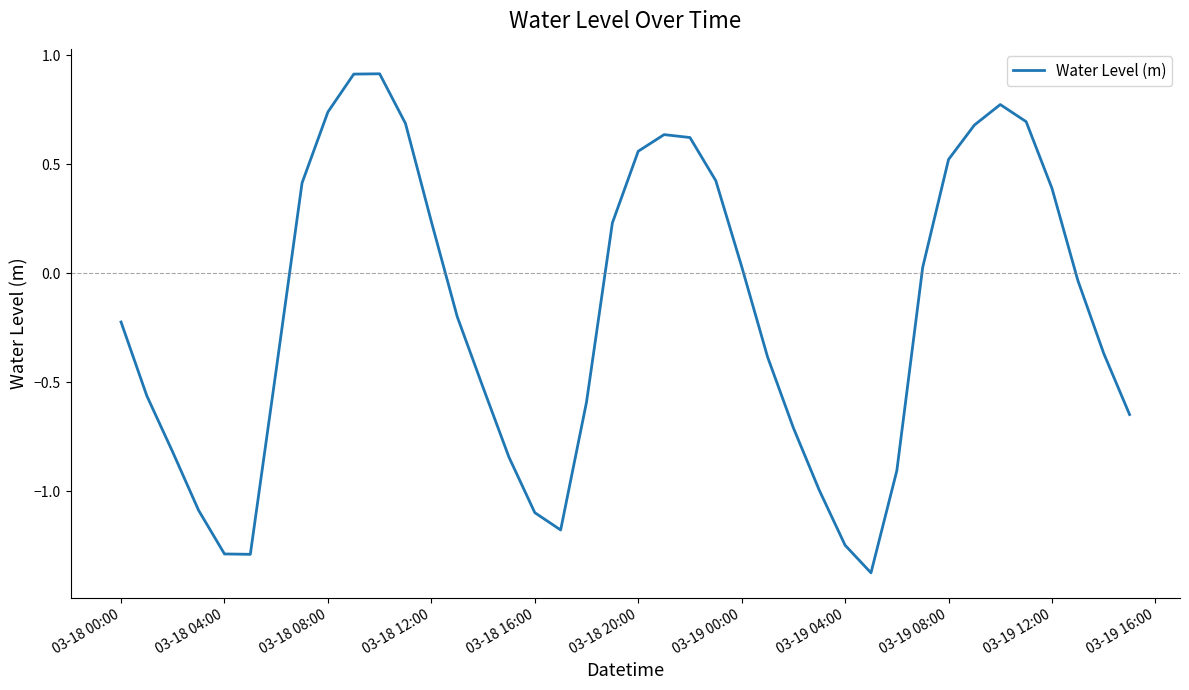

What is the difference between the maximum and minimum values?

2.3